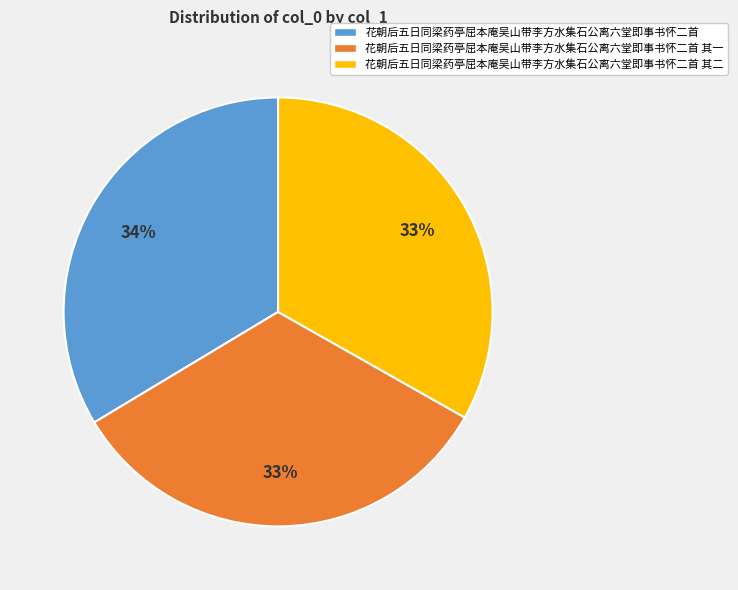

How many segments does this pie chart have?

3